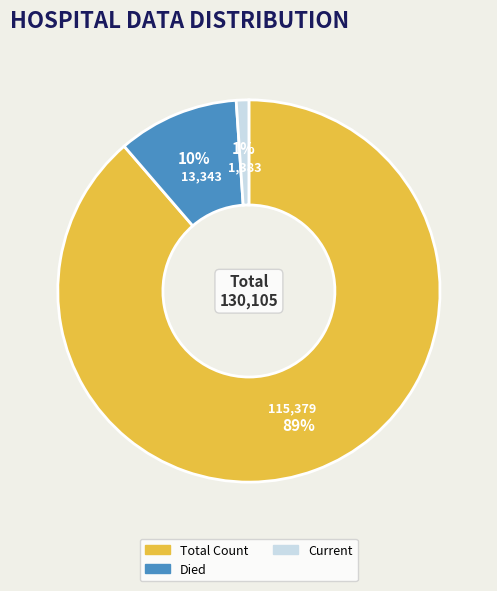

Is Died the majority of the pie?

No